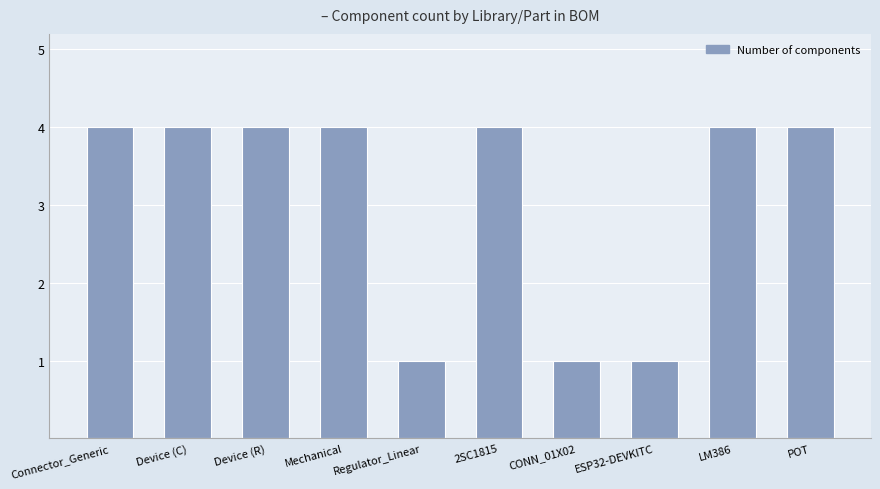

What is the average value?

3